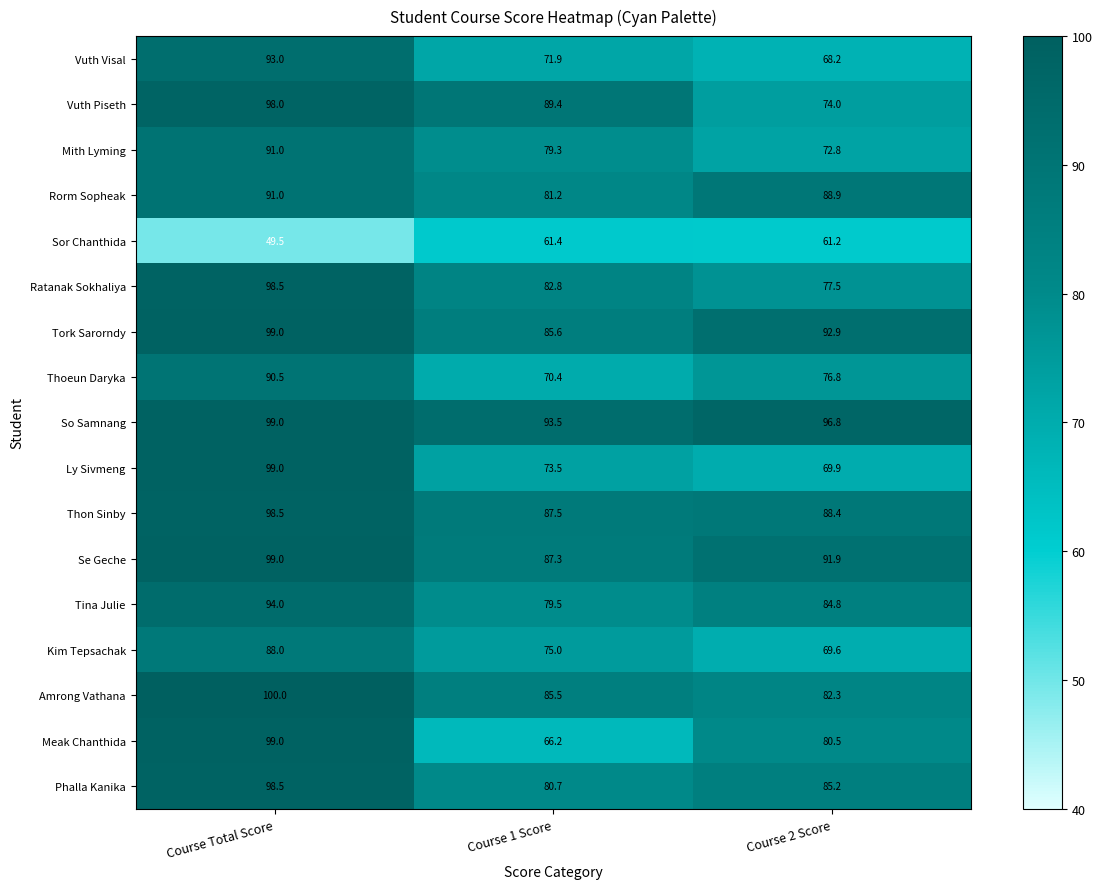

Is the value of Sor Chanthida at Course 2 Score greater than the value of Vuth Piseth at Course 1 Score?

No